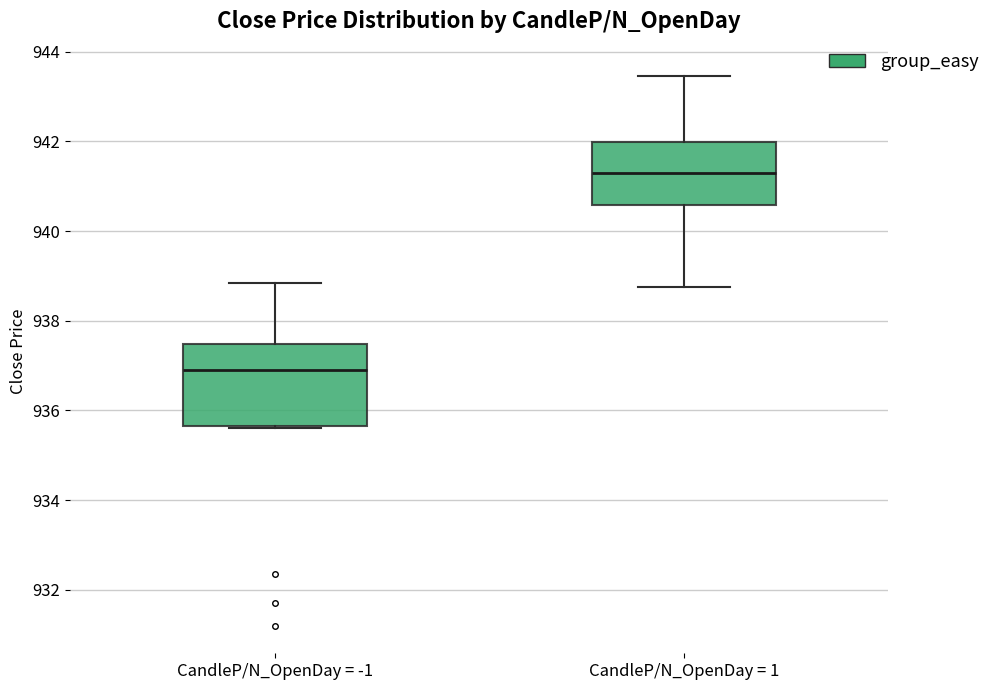

Which box has the lowest median line?

CandleP/N_OpenDay = -1